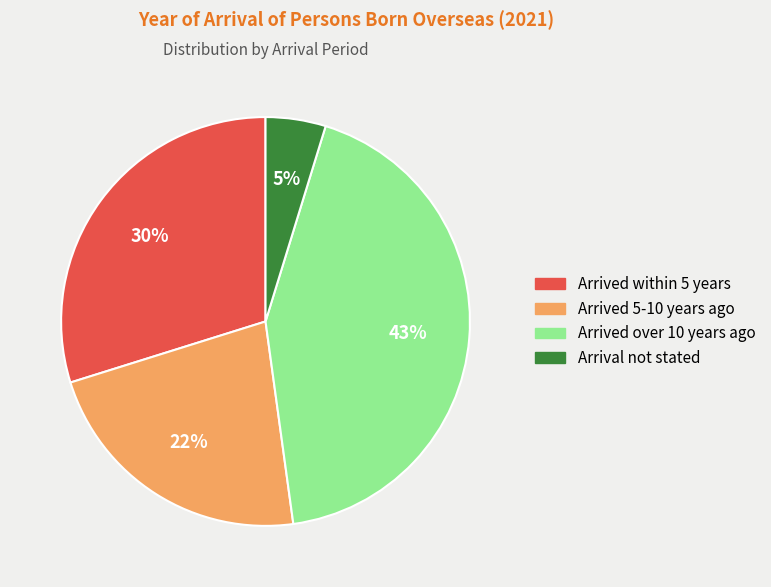

What percentage is the Arrived 5-10 years ago slice, to the nearest percent?

22%